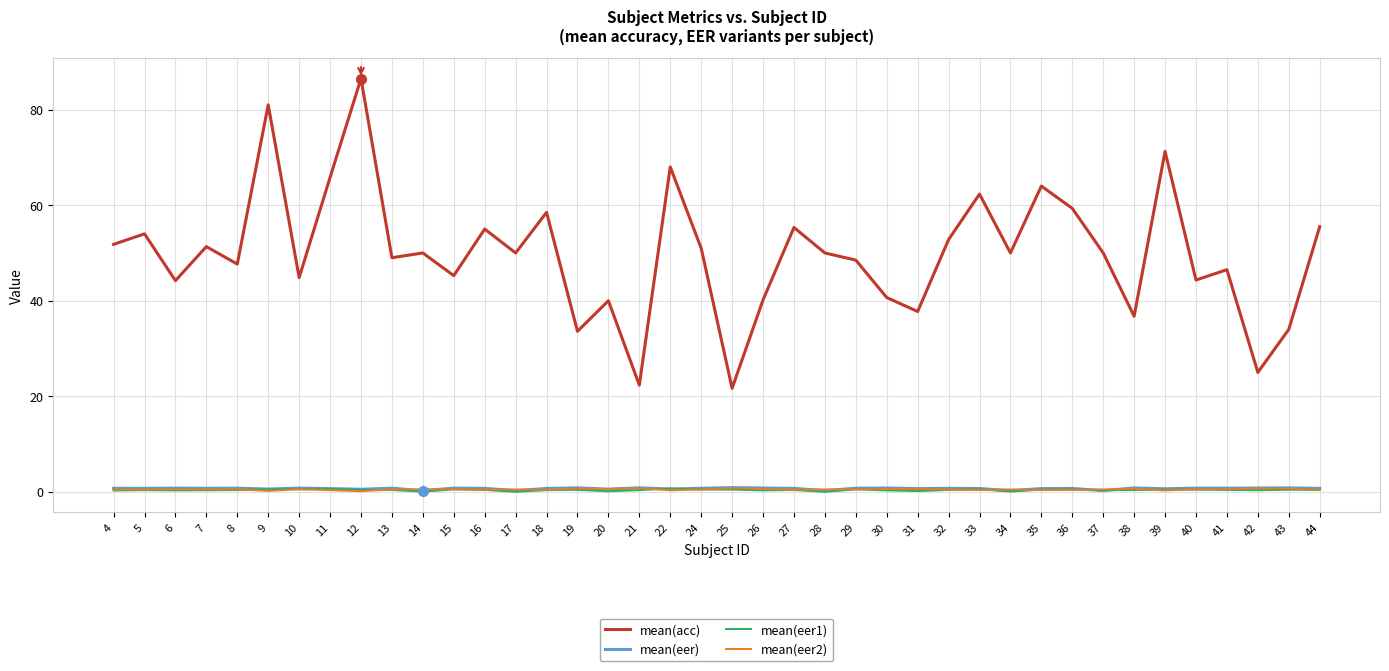

At which category does the chart reach its peak across all series?

12